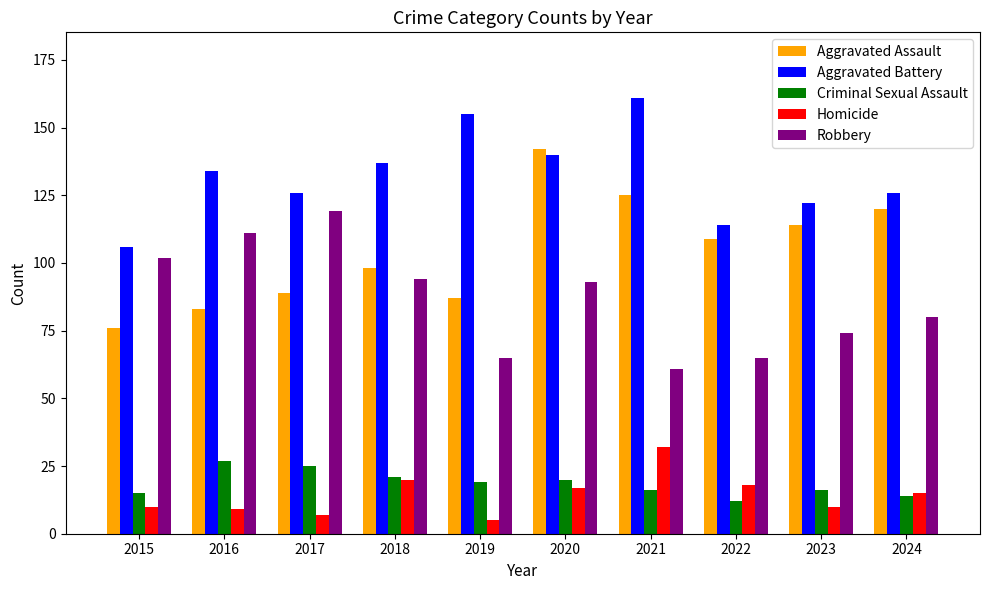

Is the value of Aggravated Battery at 2019 greater than the value of Aggravated Assault at 2024?

Yes